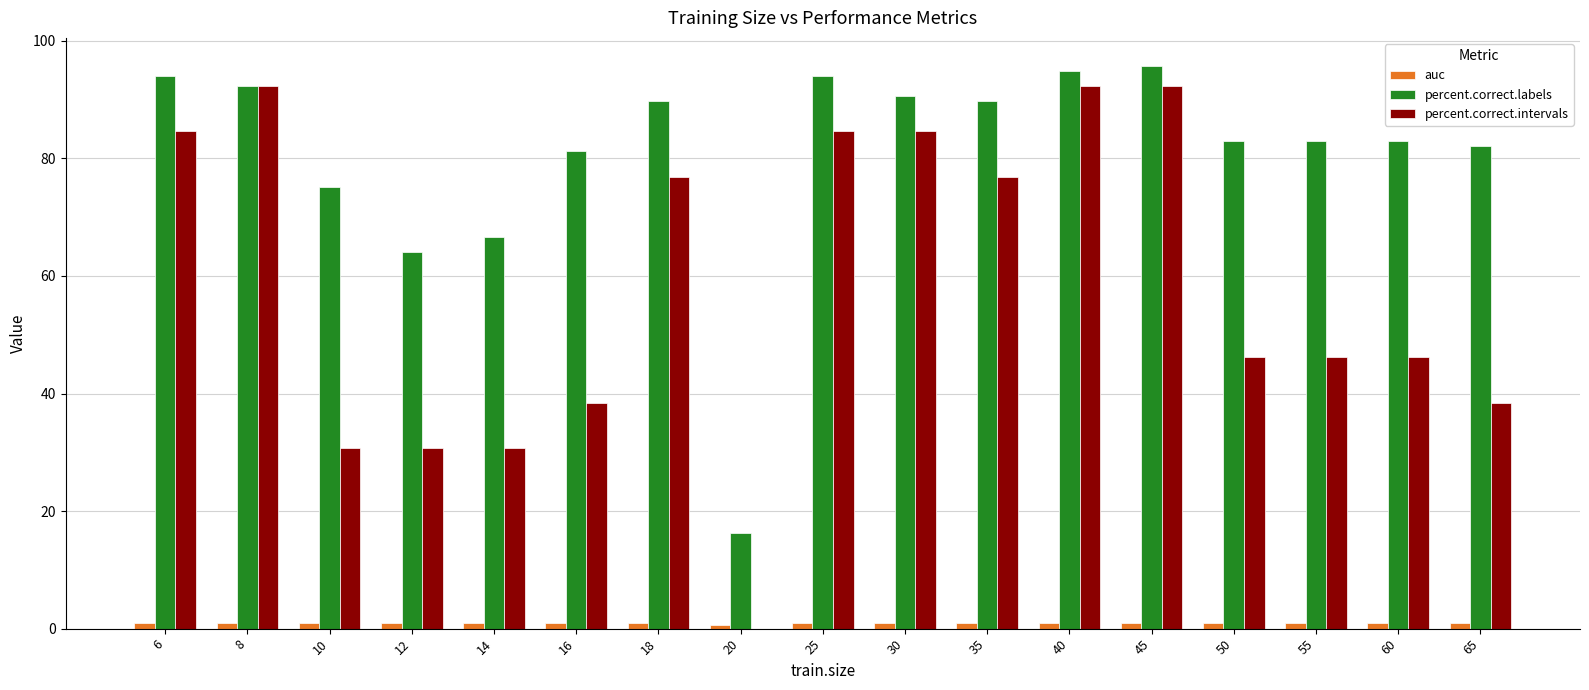

The percent.correct.labels series shows 44.2 at 12. True or false?

False